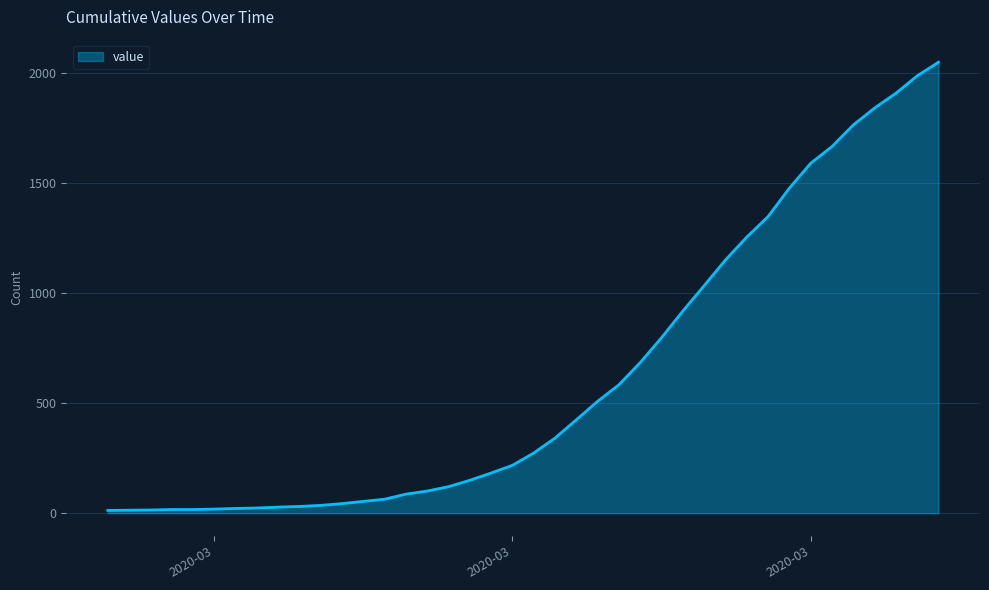

What is the difference between the maximum and minimum values?

2036